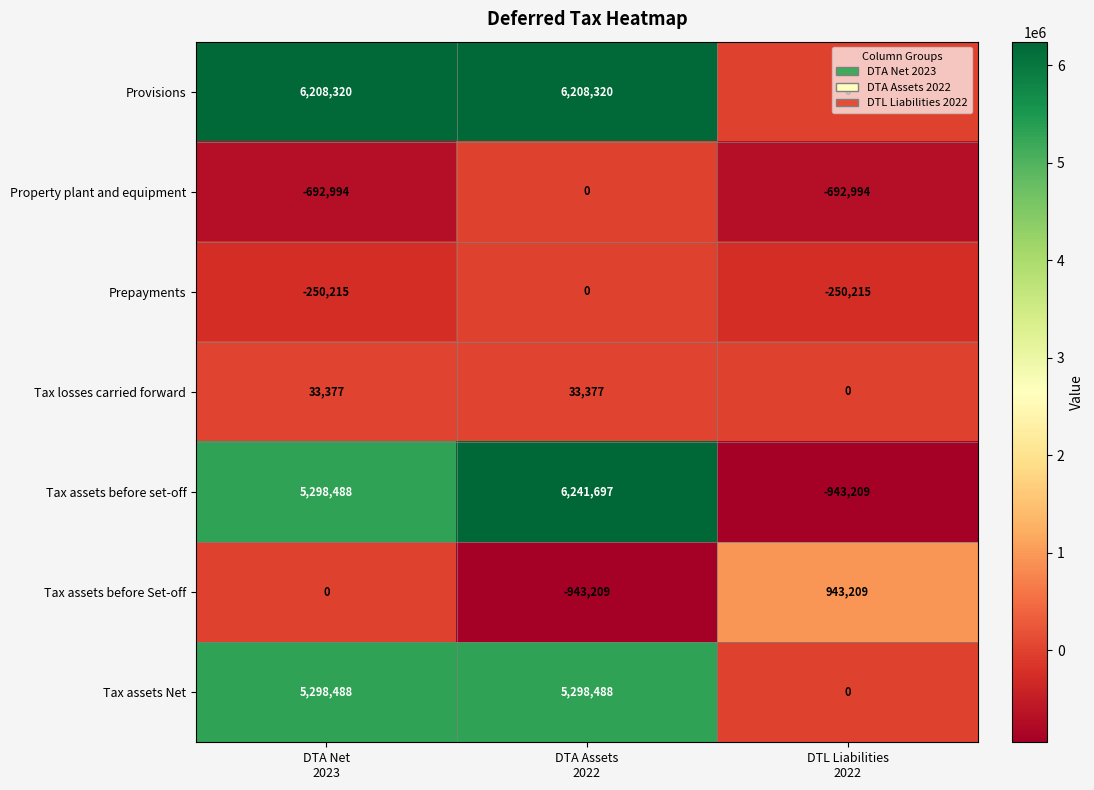

What is the difference between the maximum and second lowest values in the Tax assets before Set-off series?

943209